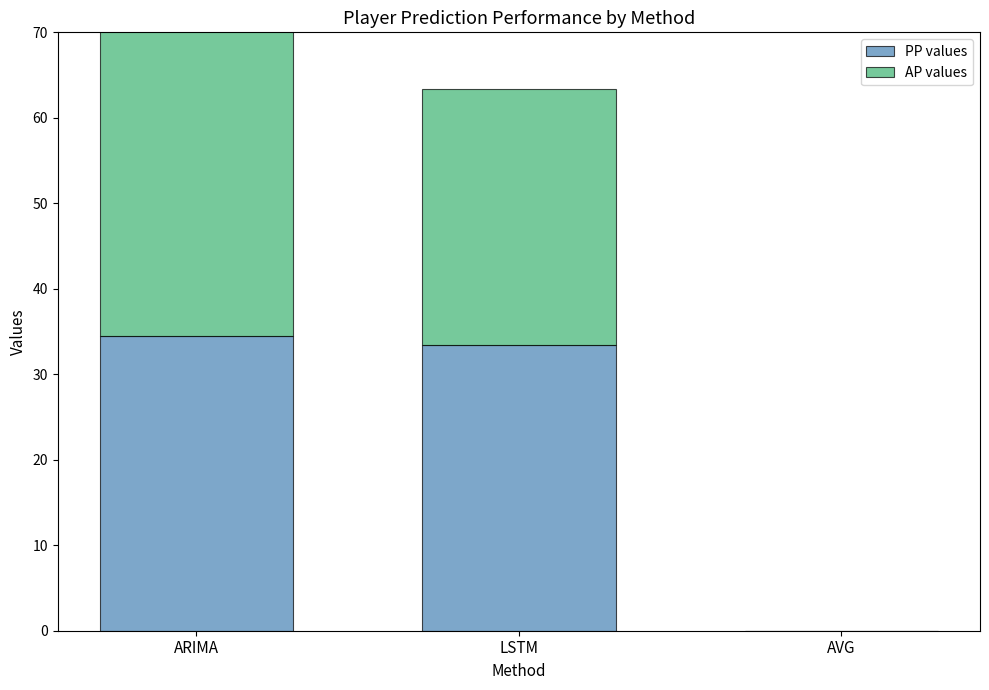

Reading left to right, transcribe all the data shown in this chart.

PP values: 34.5	33.4	0.0
AP values: 58.0	30.0	0.0